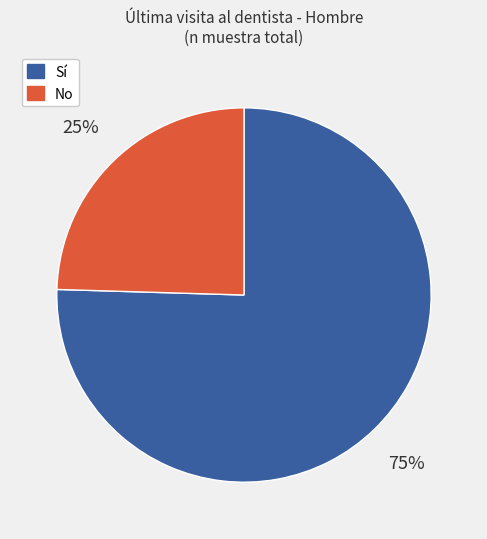

What percentage is the Sí slice, to the nearest percent?

75%